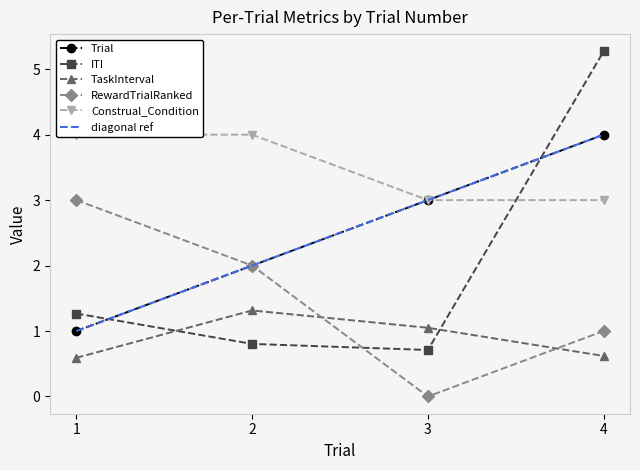

Between which two adjacent categories do TaskInterval and RewardTrialRanked first intersect?

2 and 3